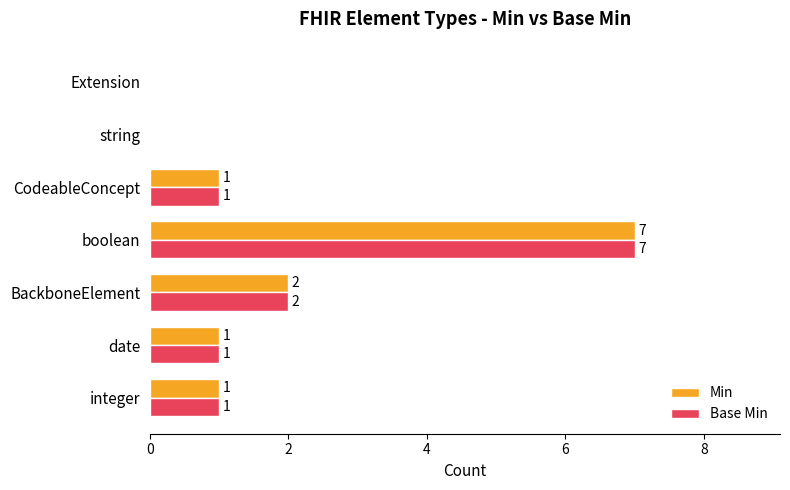

What is the sum of all Min values?

12